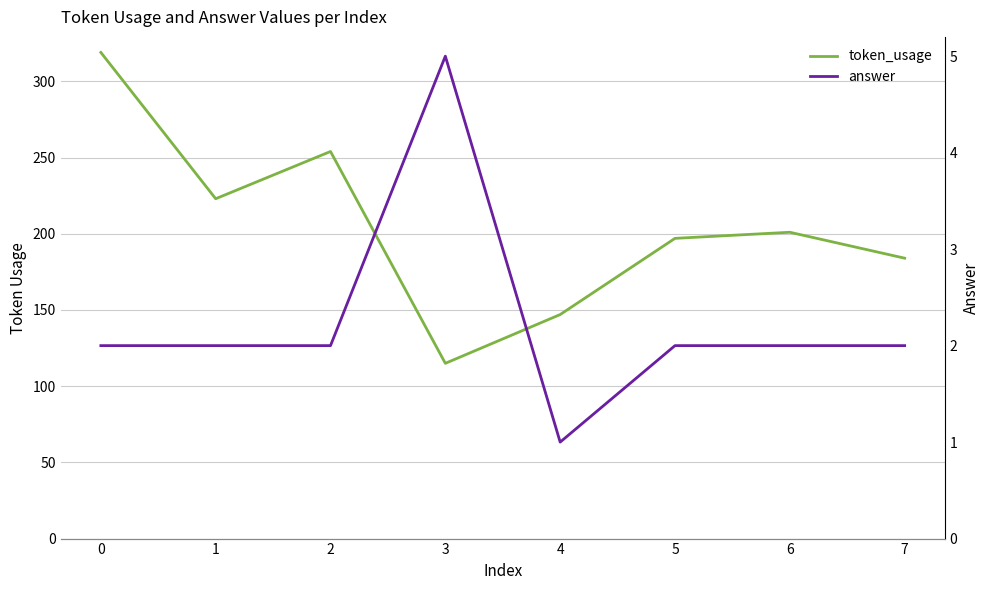

The answer series shows 3 at 1. True or false?

False